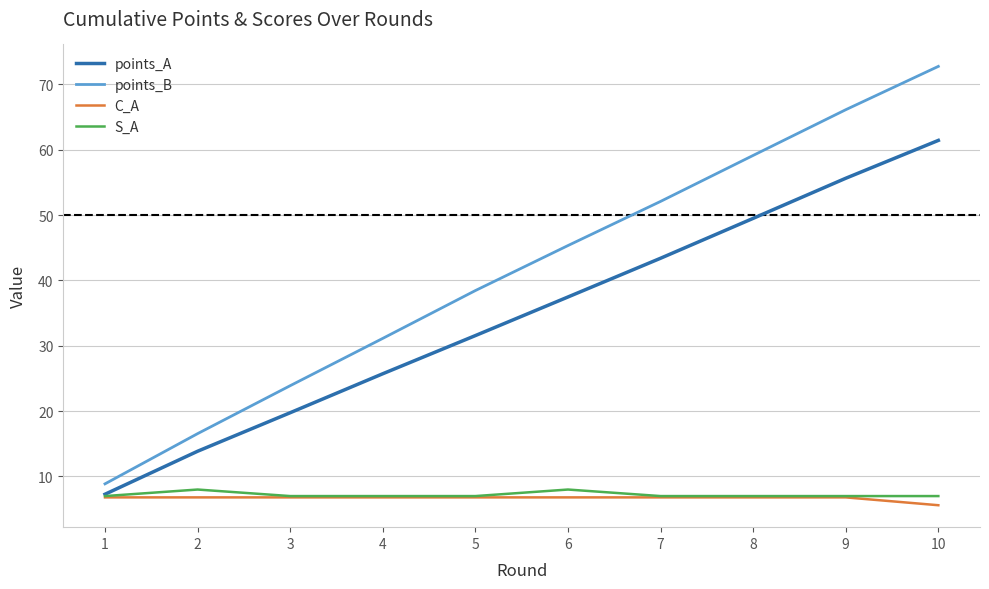

True or false: C_A and points_B intersect in this chart.

False